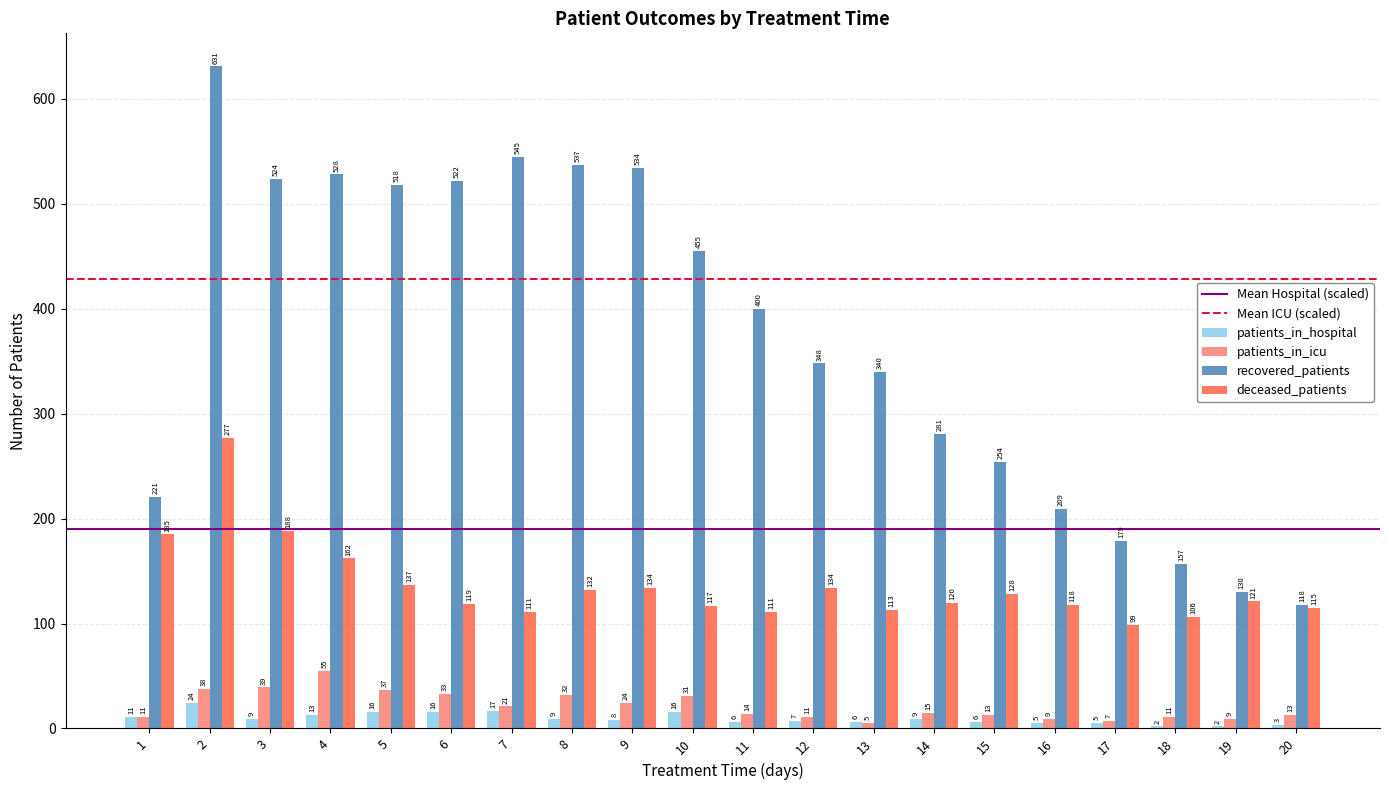

What is the difference between the highest and lowest values at 7?

528